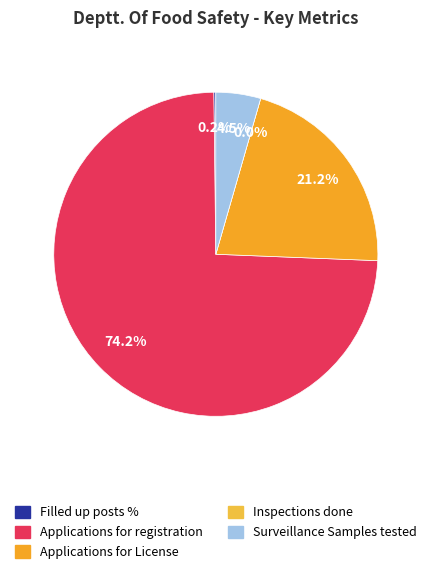

Is it true that Number of Surveillance Samples lifted & tested is 4% of the pie?

True